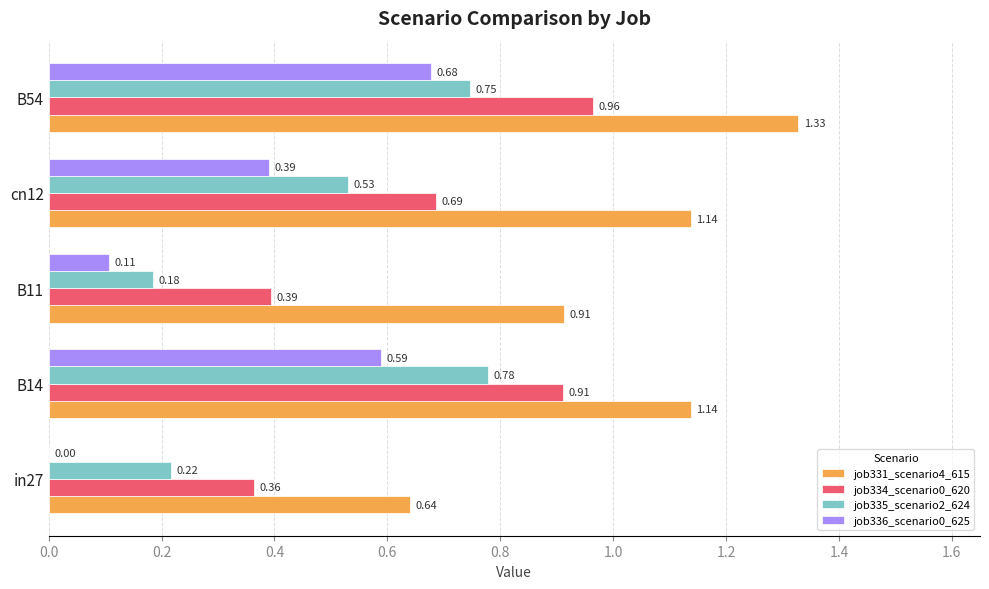

Between B14 and B54, which series saw the biggest shift?

job331_scenario4_615